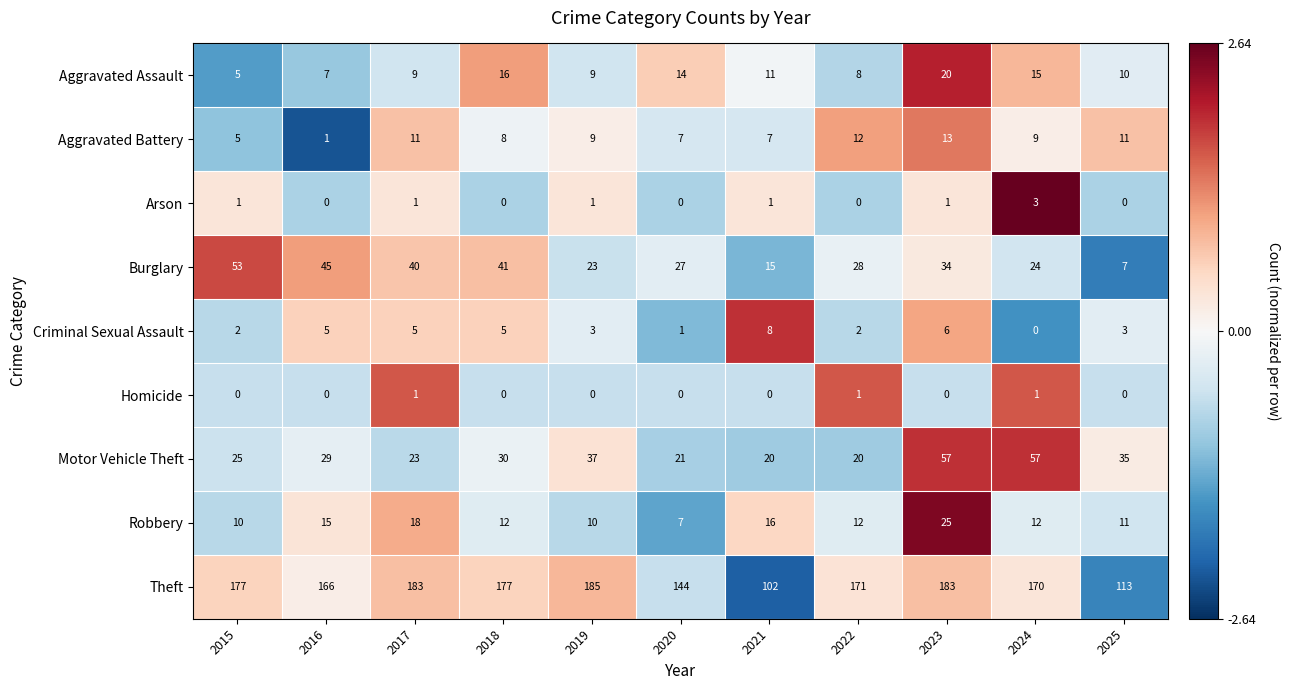

True or false: Aggravated Assault has a value of 20 at 2023.

True